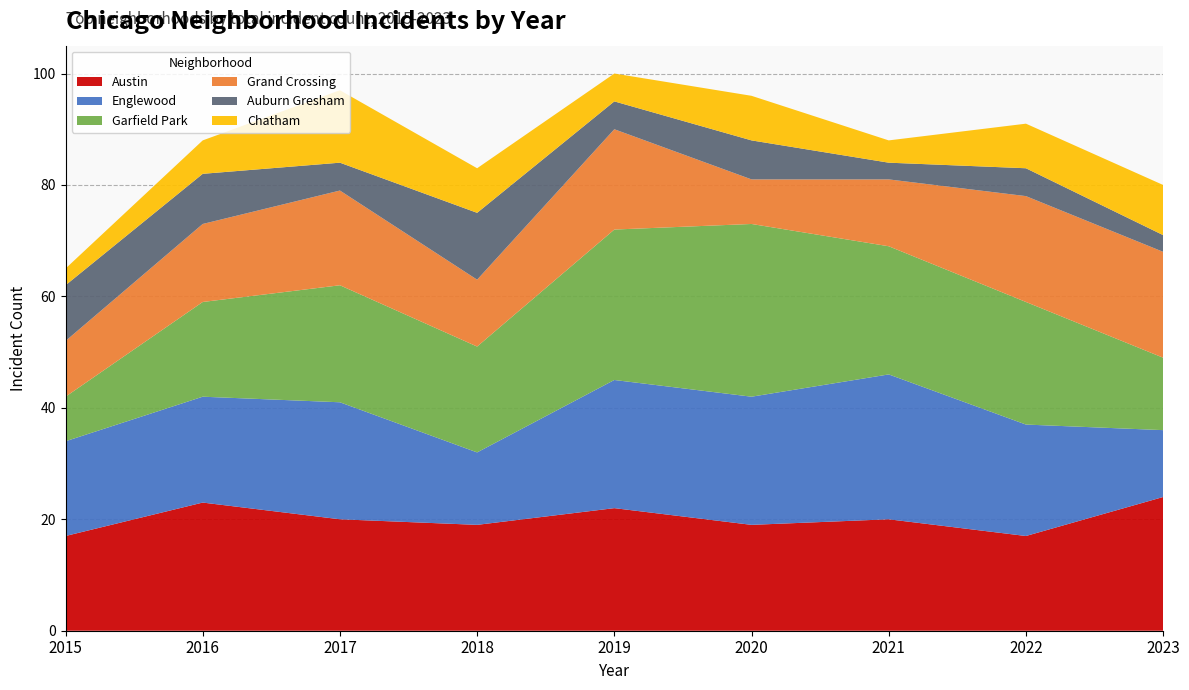

Reading left to right, extract all data points from this chart.

Austin: 17	23	20	19	22	19	20	17	24
Englewood: 17	19	21	13	23	23	26	20	12
Garfield Park: 8	17	21	19	27	31	23	22	13
Grand Crossing: 10	14	17	12	18	8	12	19	19
Auburn Gresham: 10	9	5	12	5	7	3	5	3
Chatham: 3	6	13	8	5	8	4	8	9